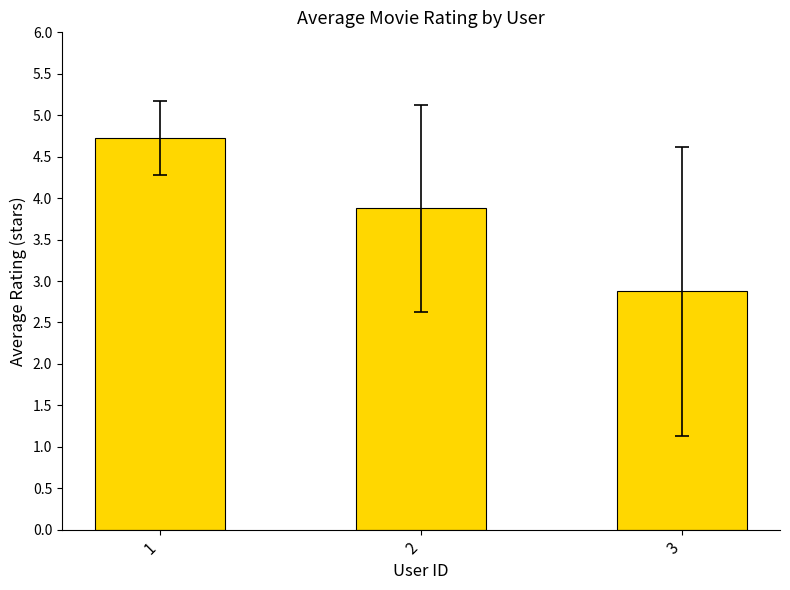

What is the sum of all values?

11.5